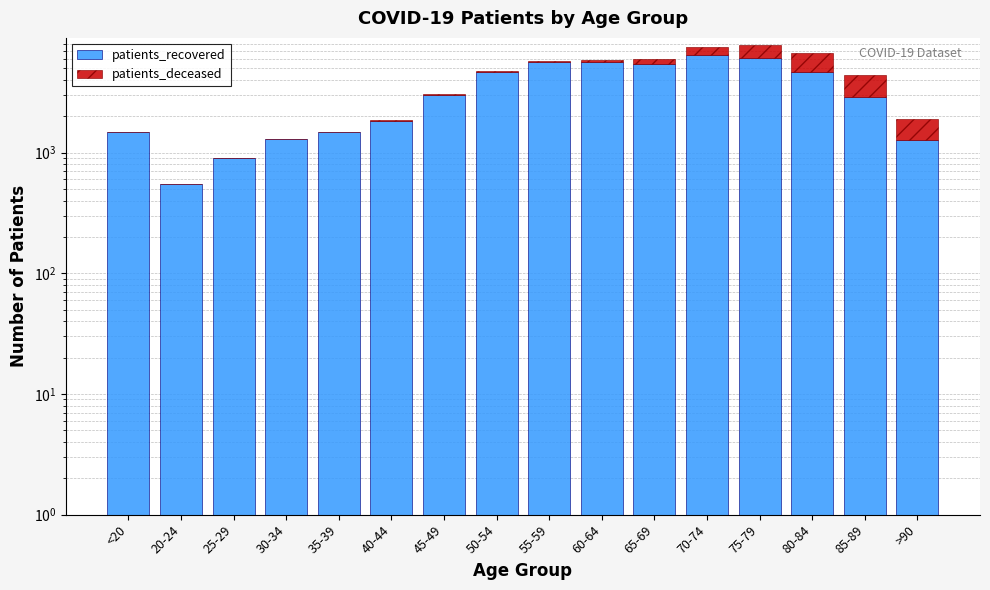

What is the spread (max minus min) of values at 50-54?

4549